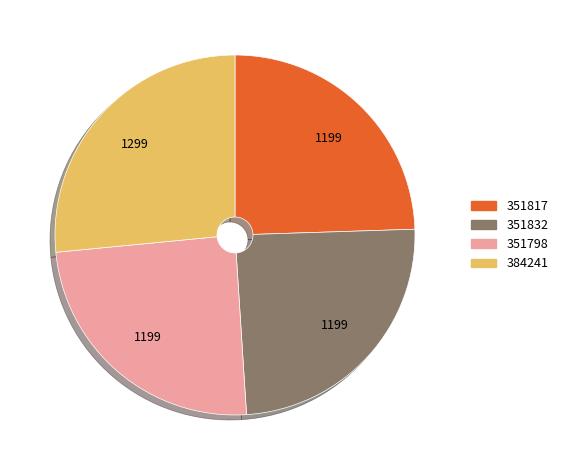

What is the ratio of the value at 384241 to the value at 351832?

1.1